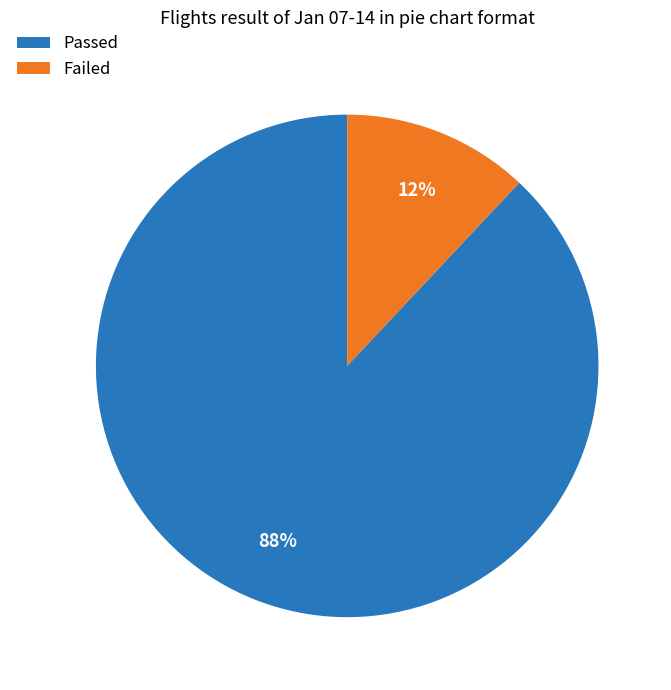

The Failed slice represents 3% of the pie. True or false?

False